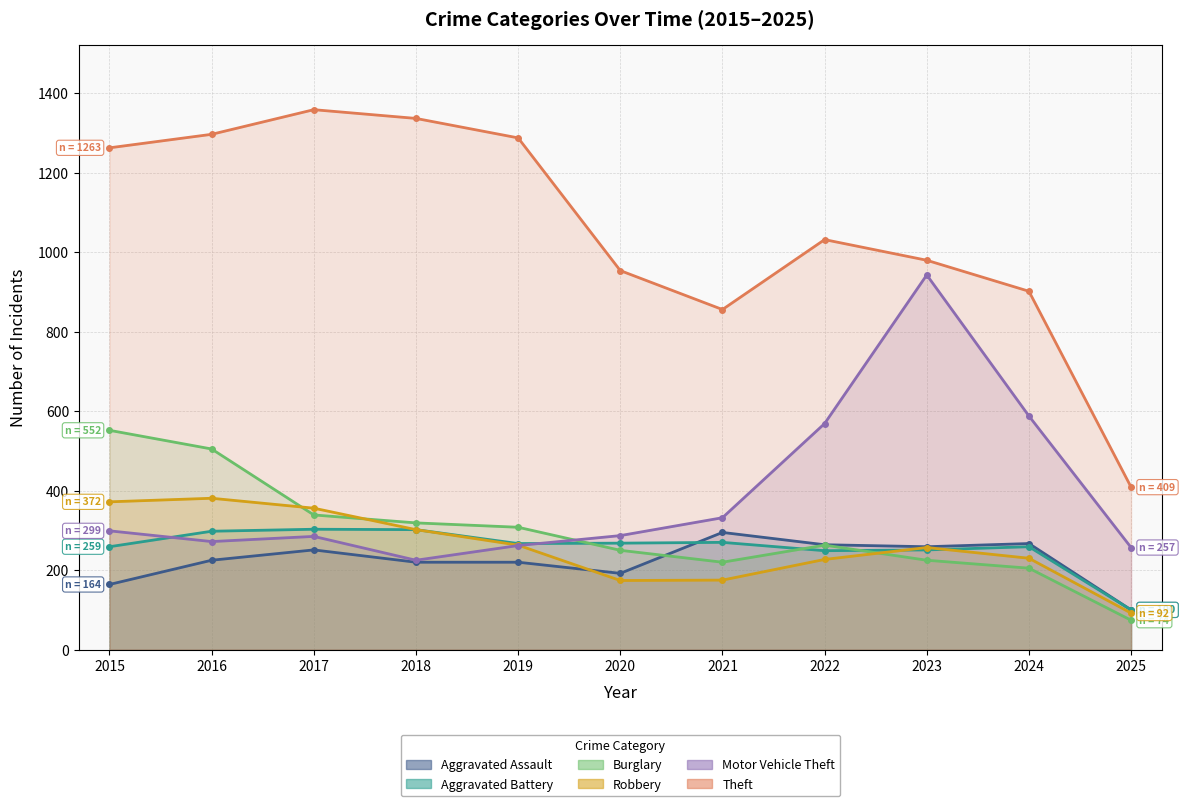

What is the difference between the second highest and second lowest values in the Theft series?

481